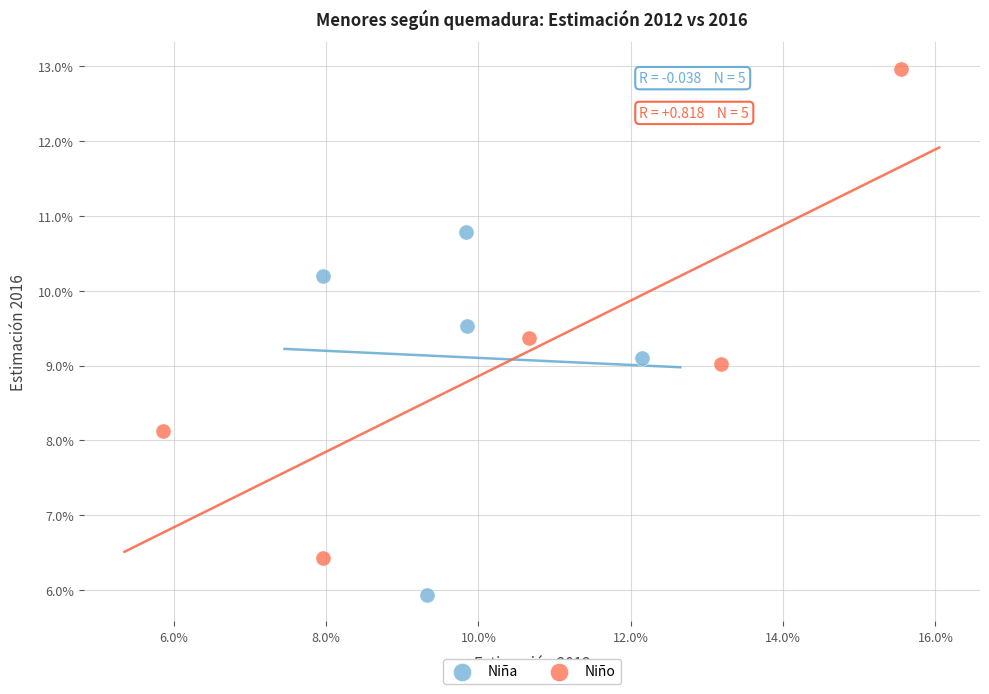

What are all the series names shown in the legend?

Niña, Niño